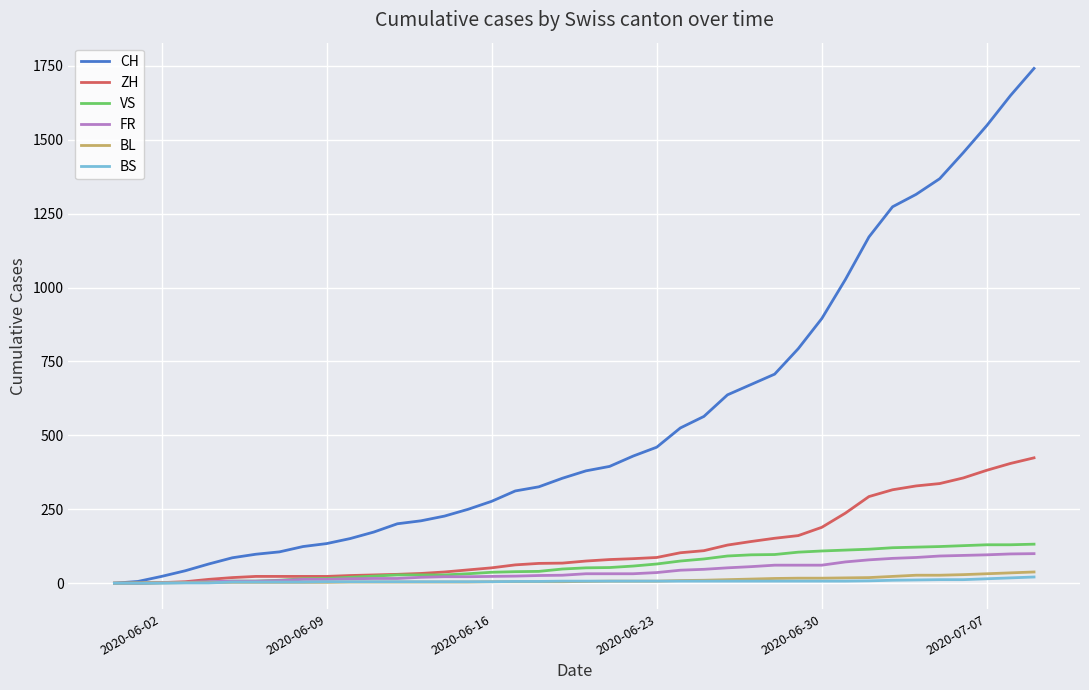

What is the maximum value shown in the chart?

1741